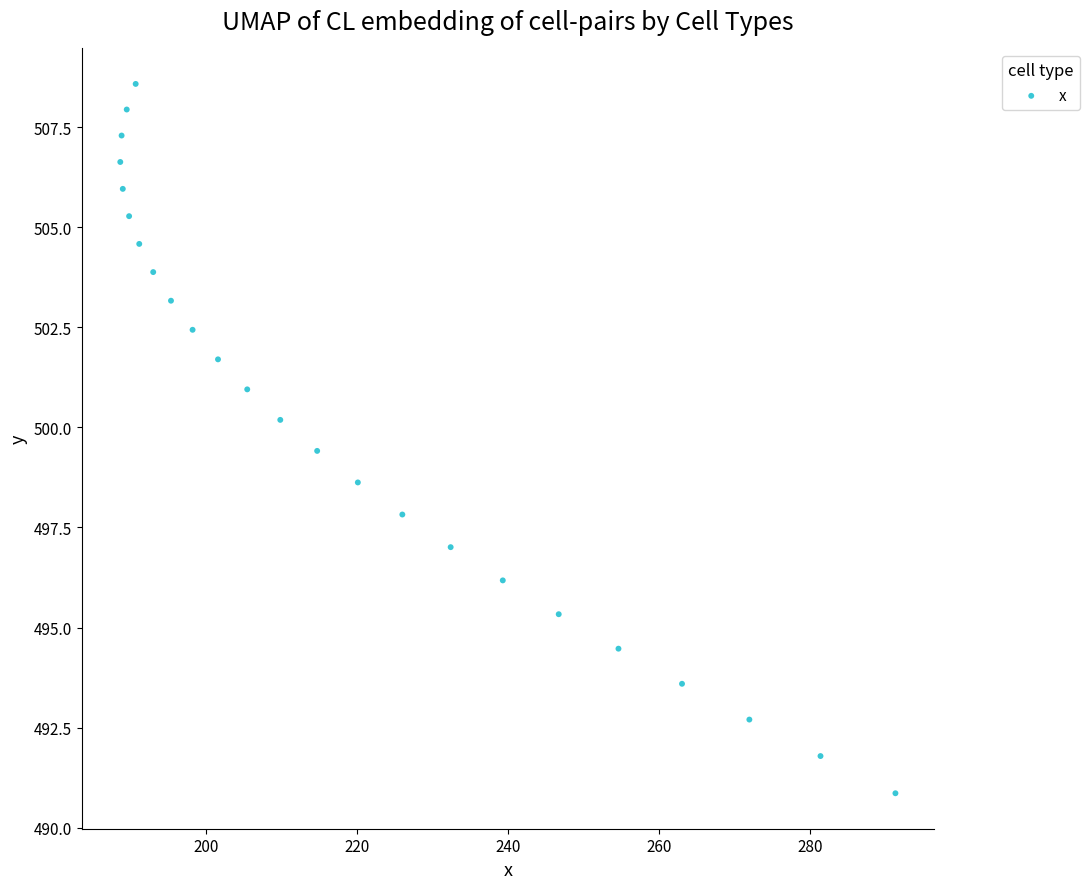

What is the range of Y values (max minus min)?

17.7